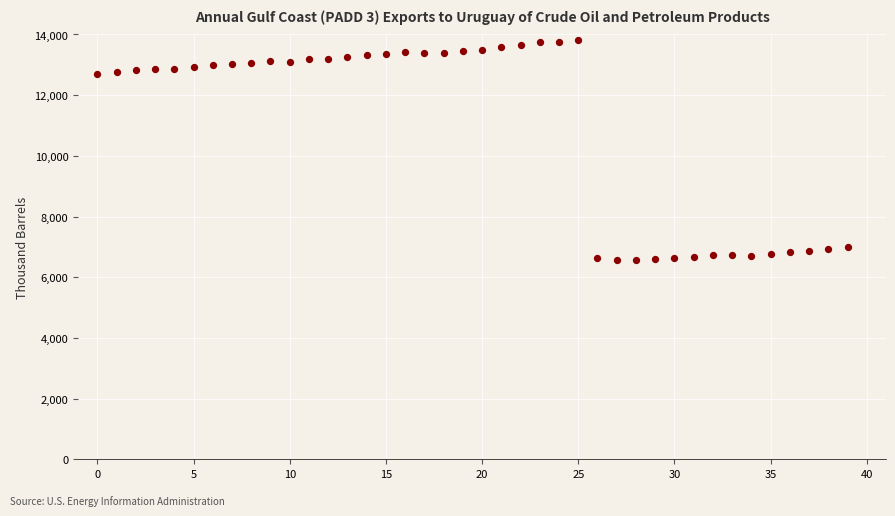

What is the range of Y values (max minus min)?

7251